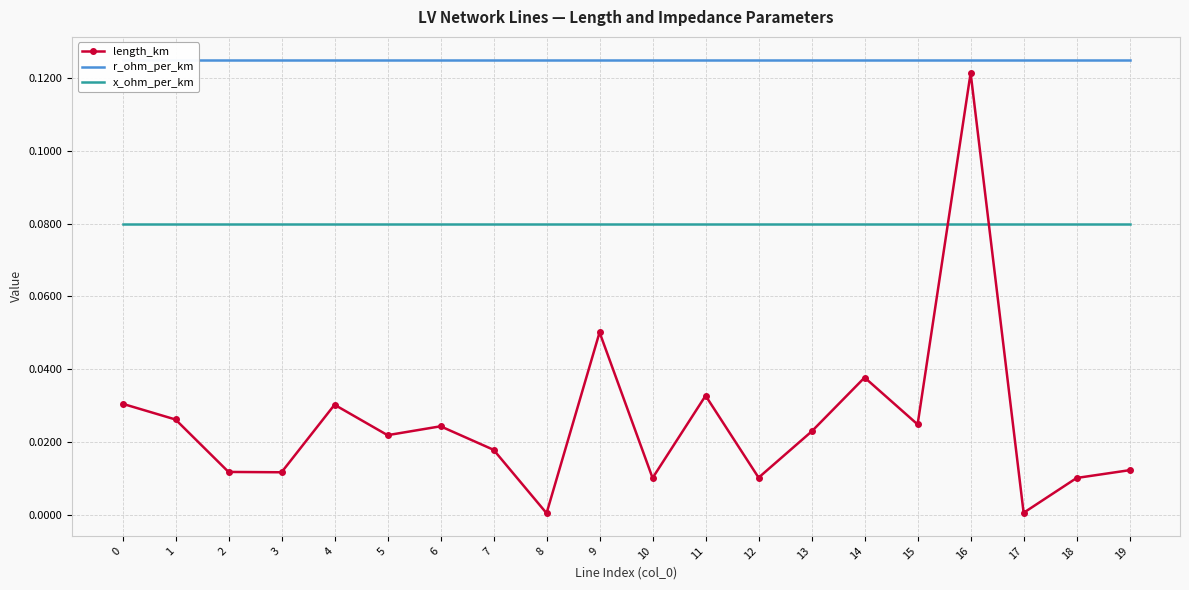

Does the chart have visible grid lines?

Yes